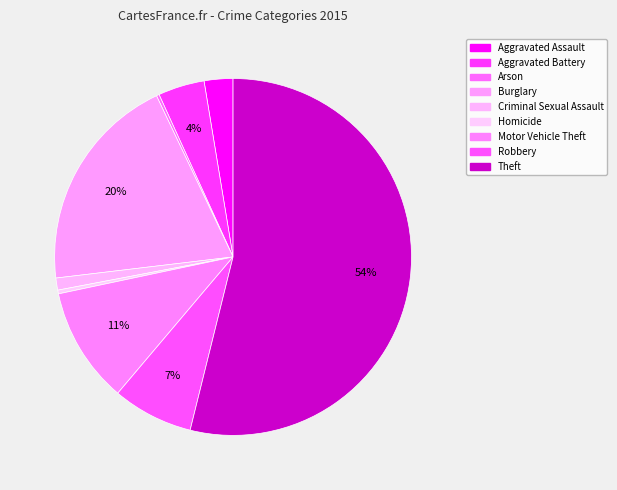

The Burglary slice represents 11% of the pie. True or false?

False